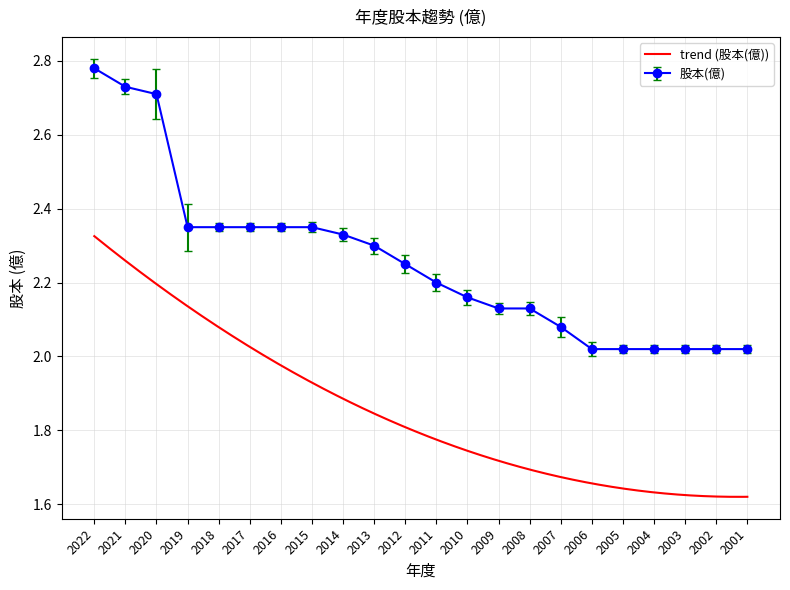

What is the minimum value shown in the chart?

2.0